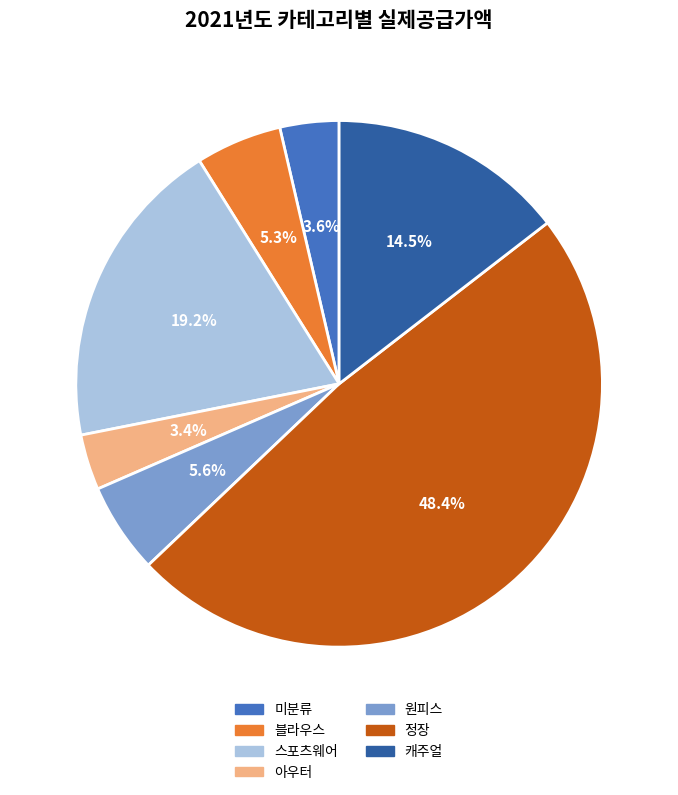

What percentage is NOT represented by 원피스?

94.4%